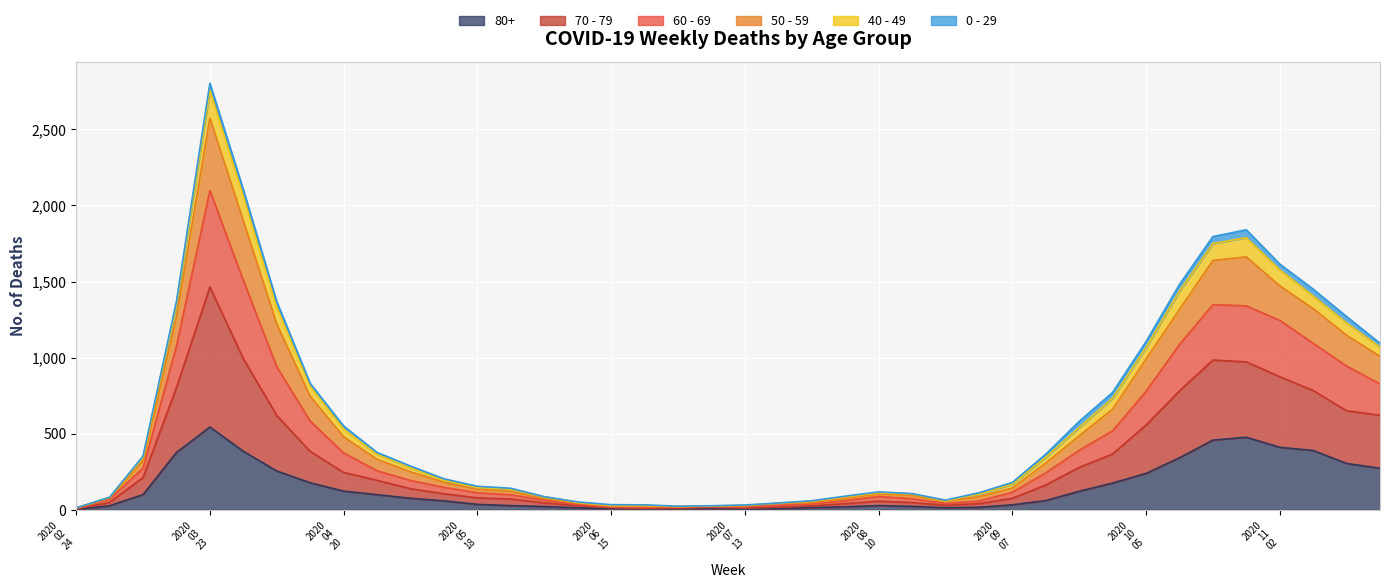

Count the number of categories in the chart.

40